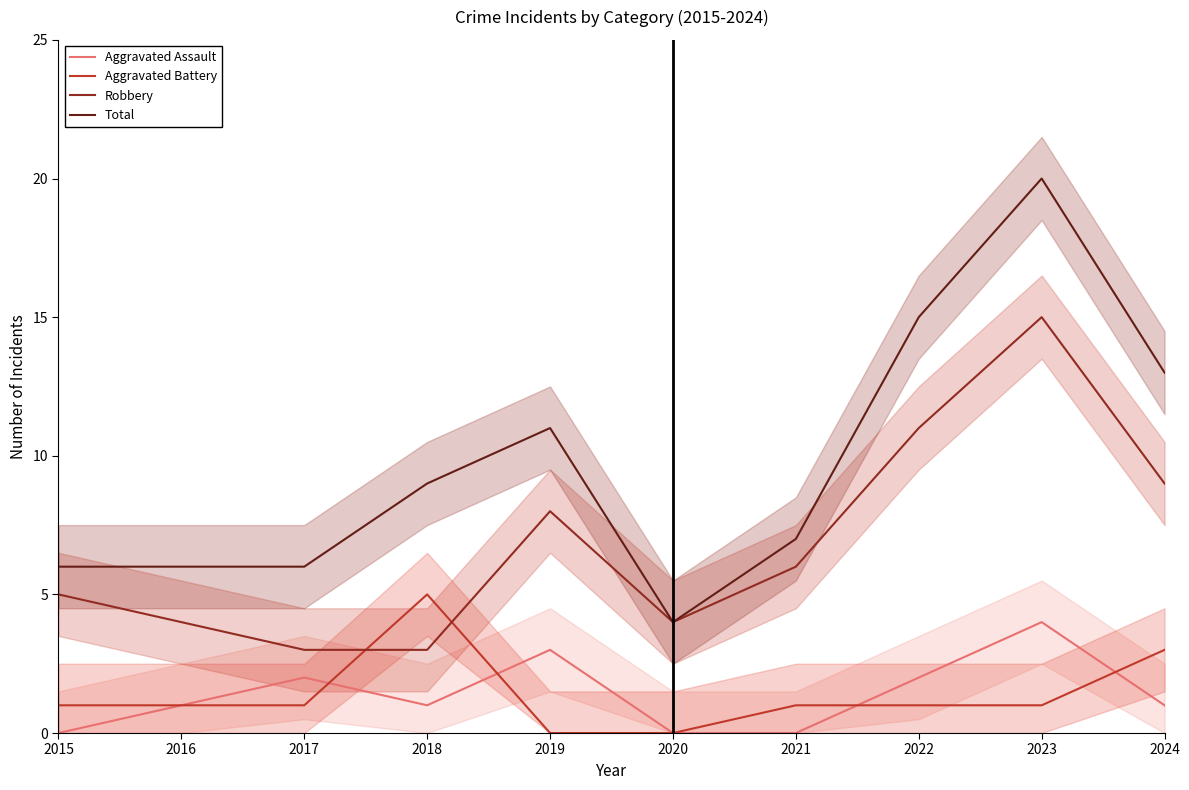

True or false: Total has more than 2 interior local peaks.

False